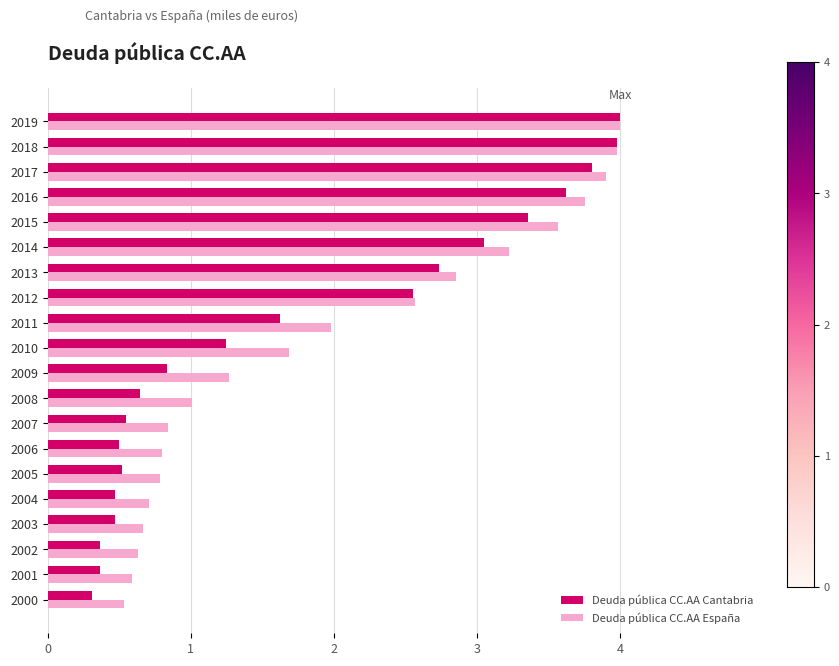

List the series in order of their overall mean, lowest first.

Deuda pública CC.AA Cantabria, Deuda pública CC.AA España